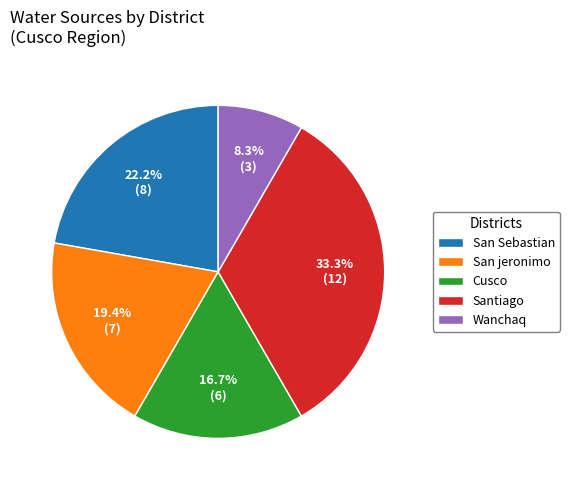

What is the total percentage of San Sebastian and Santiago?

55.6%